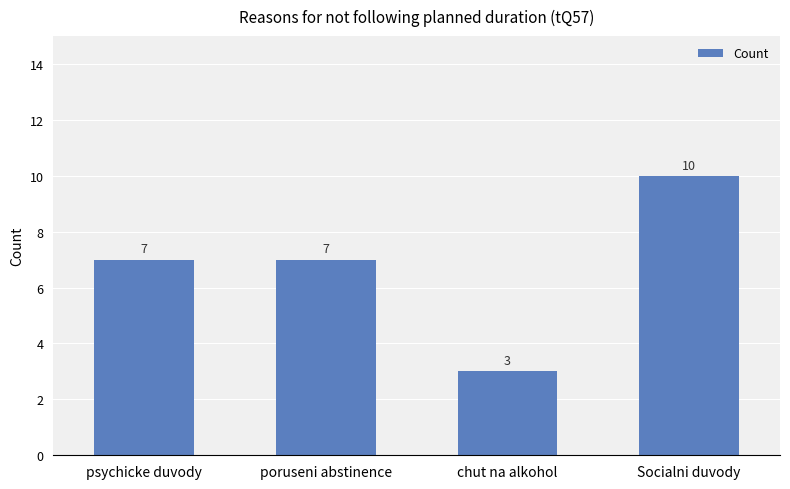

Reading left to right, list all the values displayed in this chart.

psychicke duvody=7	poruseni abstinence=7	chut na alkohol=3	Socialni duvody=10